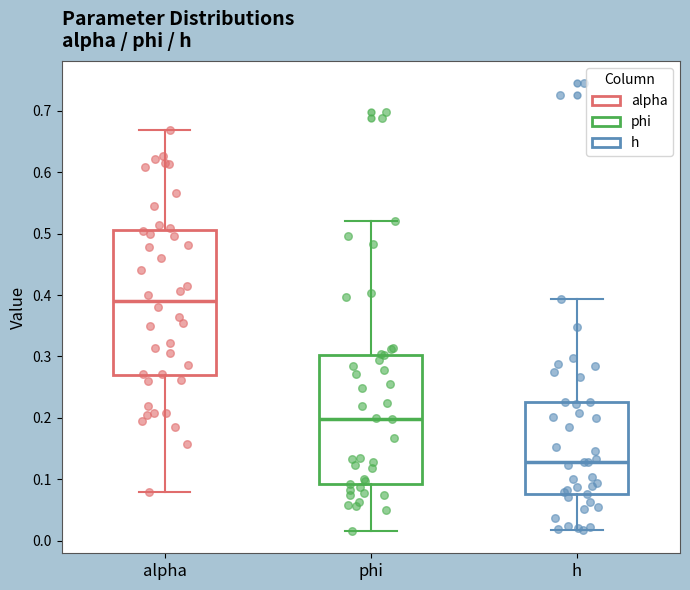

Which box's median line is the lowest?

h